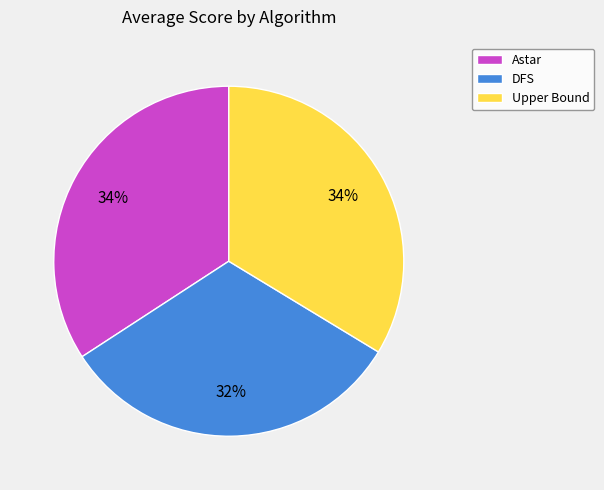

To the nearest percent, what is the difference between the largest and smallest slice percentages?

2%